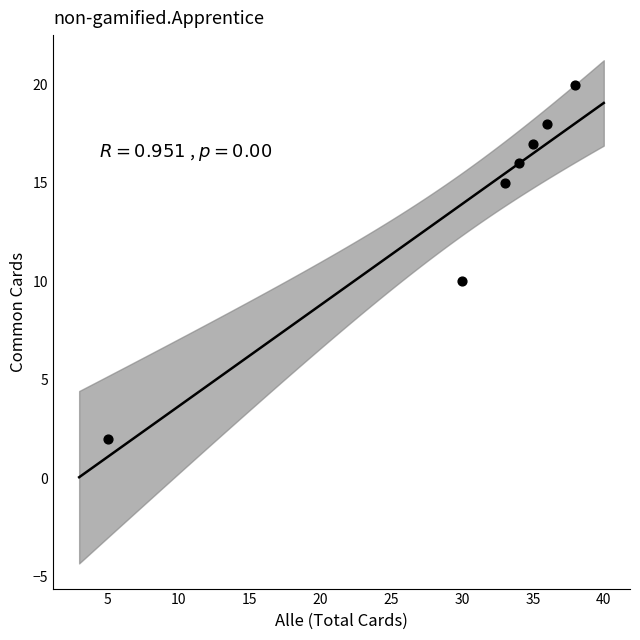

What Y value in the scatter plot is closest to 11?

10